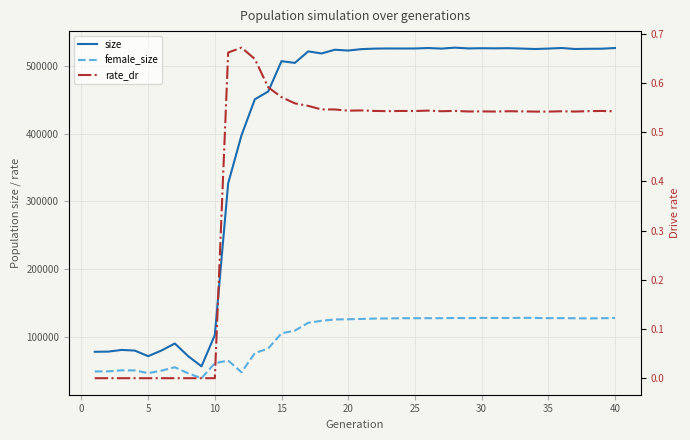

What is the value of the female_size point at the 40th from the left?

128136.0